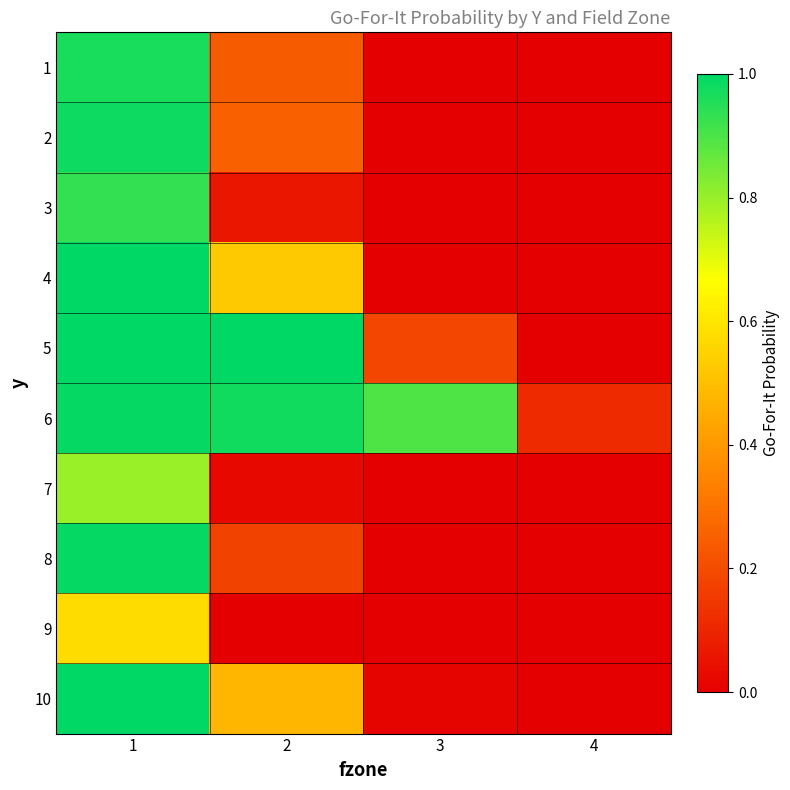

Reading right to left, transcribe all the data shown in this chart.

1: 4=0.0	3=0.0	2=0.2	1=1.0
2: 4=0.0	3=0.0	2=0.3	1=1.0
3: 4=0.0	3=0.0	2=0.1	1=0.9
4: 4=0.0	3=0.0	2=0.5	1=1.0
5: 4=0.0	3=0.2	2=1.0	1=1.0
6: 4=0.1	3=0.9	2=1.0	1=1.0
7: 4=0.0	3=0.0	2=0.0	1=0.8
8: 4=0.0	3=0.0	2=0.2	1=1.0
9: 4=0.0	3=0.0	2=0.0	1=0.6
10: 4=0.0	3=0.0	2=0.5	1=1.0